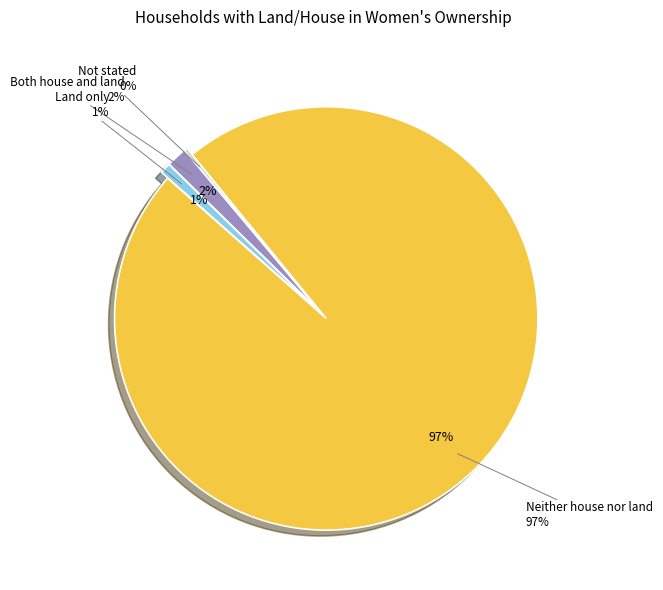

Which slice is the smallest?

Not stated